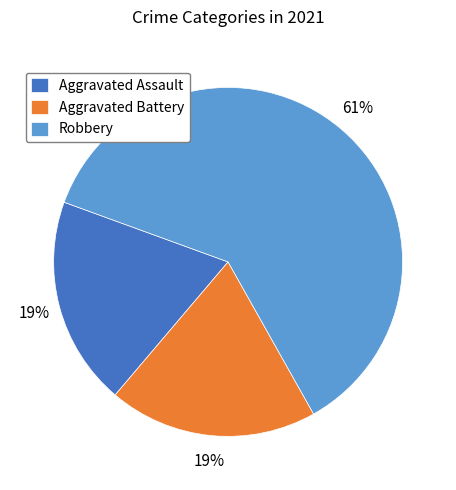

True or false: Aggravated Assault accounts for 19% of the total.

True